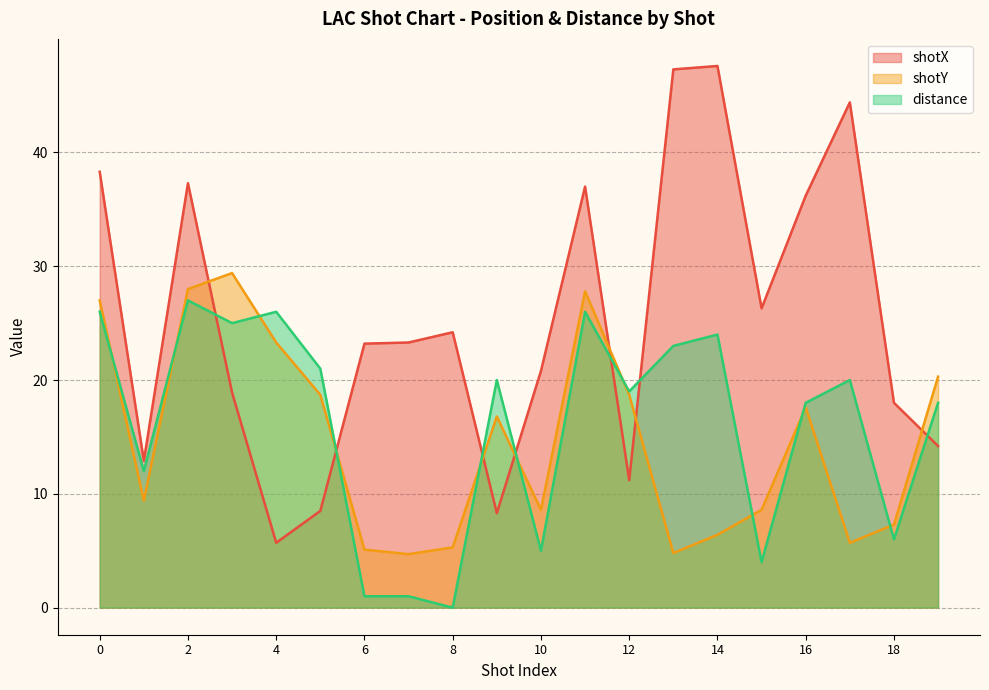

Where is the first local minimum for distance?

1